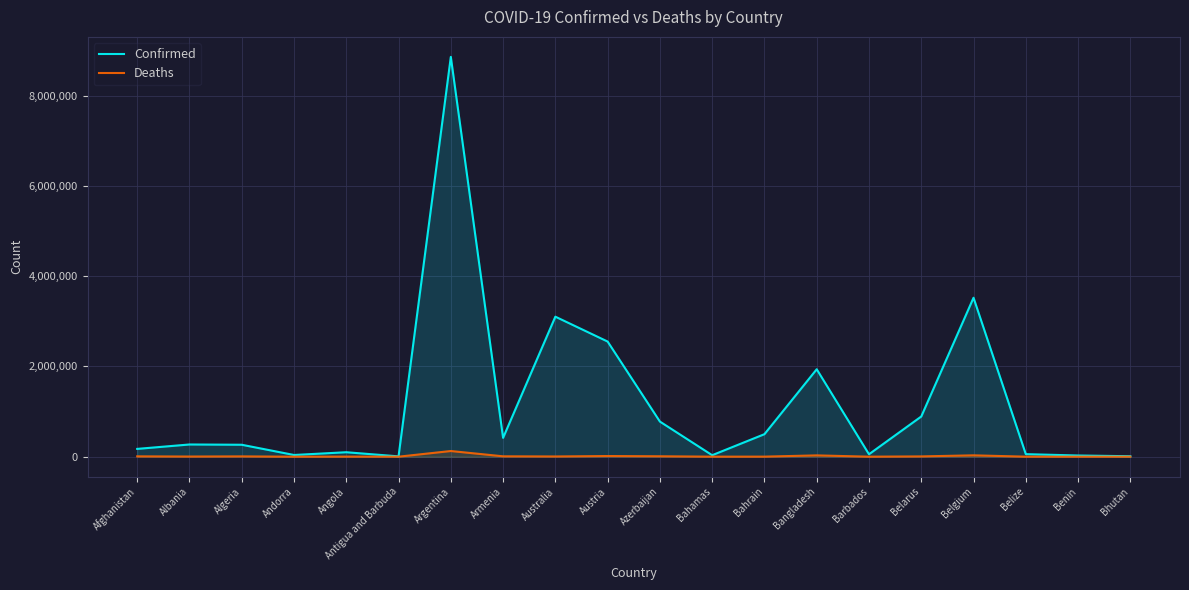

How many values in the Deaths series are below 5025?

10